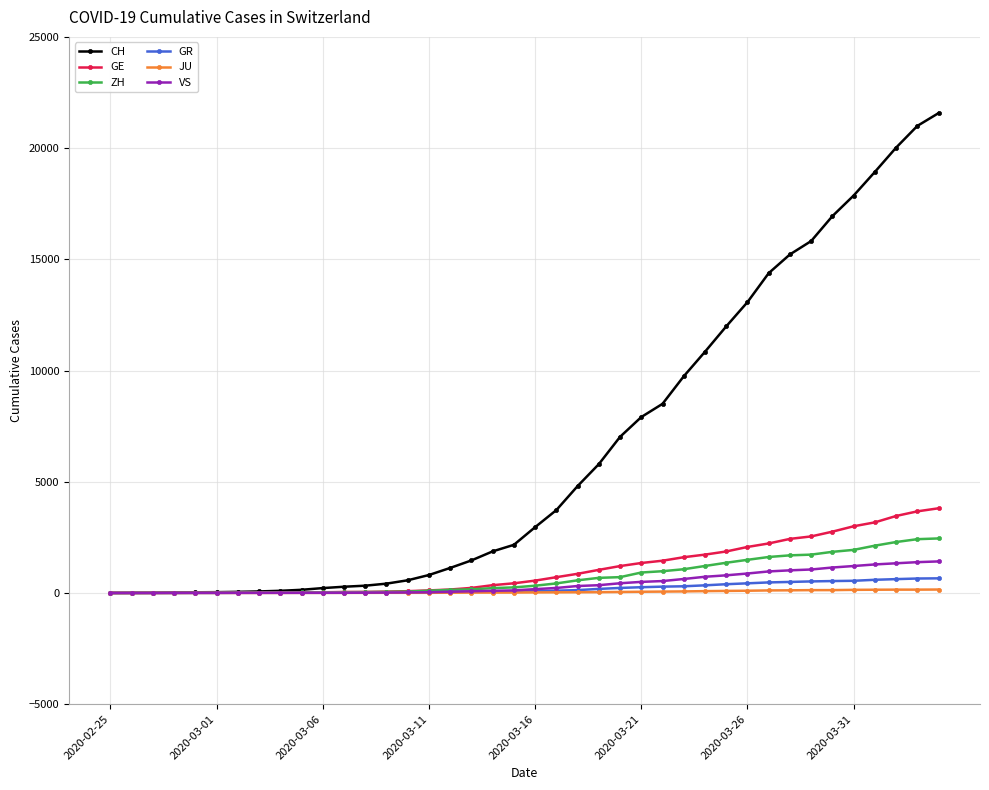

Which series has the largest range (max minus min)?

CH